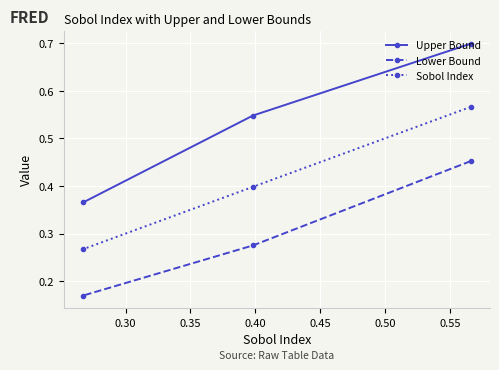

What is the difference between the second highest and minimum values in the Upper Bound series?

0.2